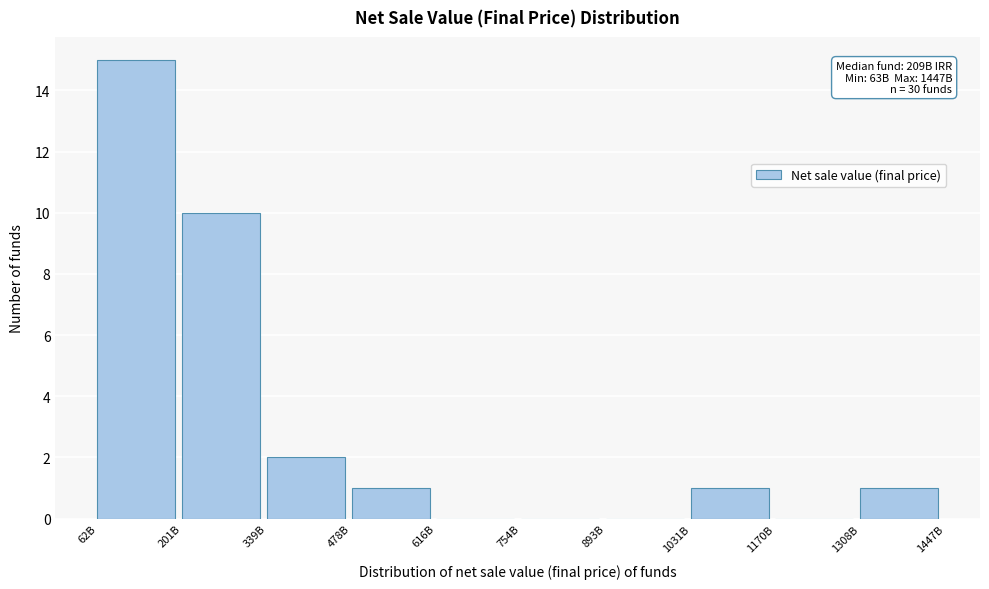

Reading left to right, list all the values displayed in this chart.

62B=15	201B=10	339B=2	478B=1	616B=0	754B=0	893B=0	1031B=1	1170B=0	1308B=1